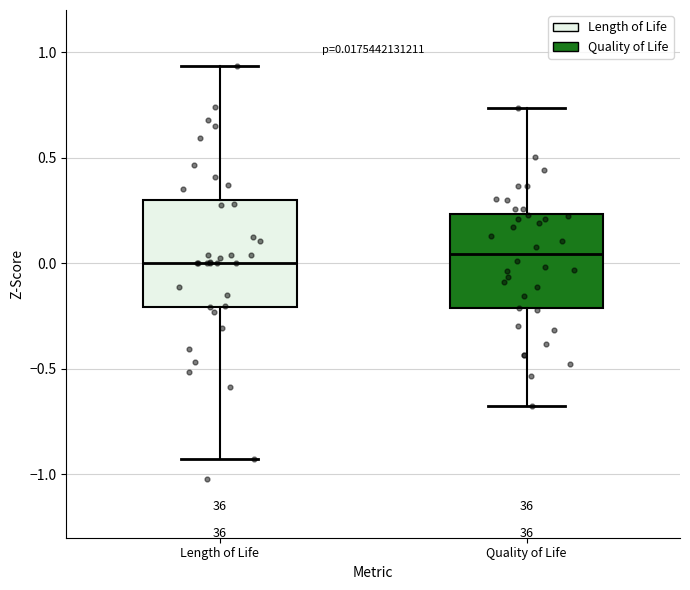

Which box is the tallest, from its lower edge to its upper edge?

Length of Life